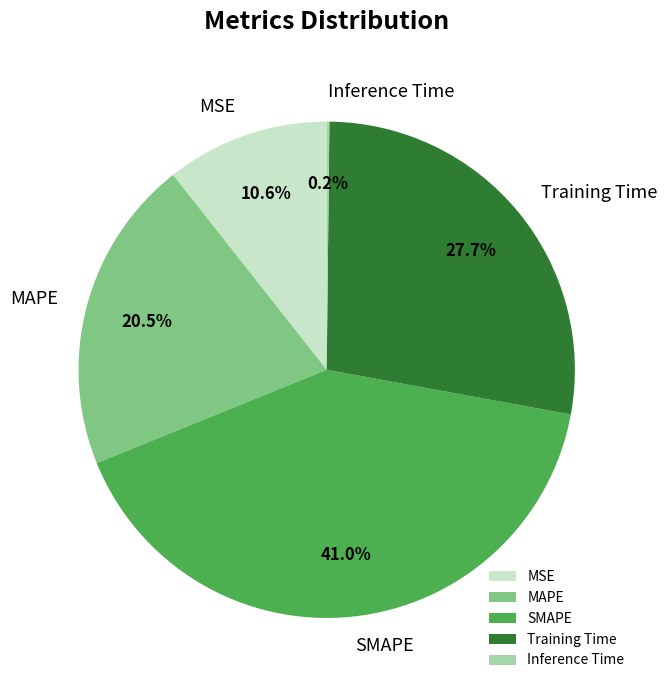

Does any single category account for the majority?

No